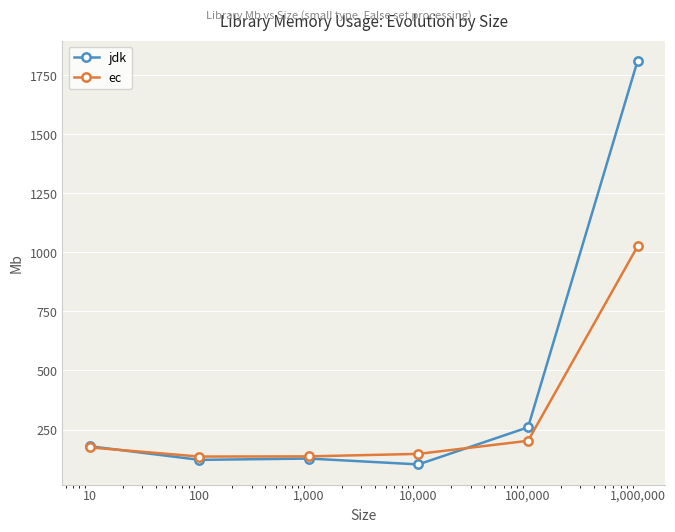

How many lines are shown in the chart?

2